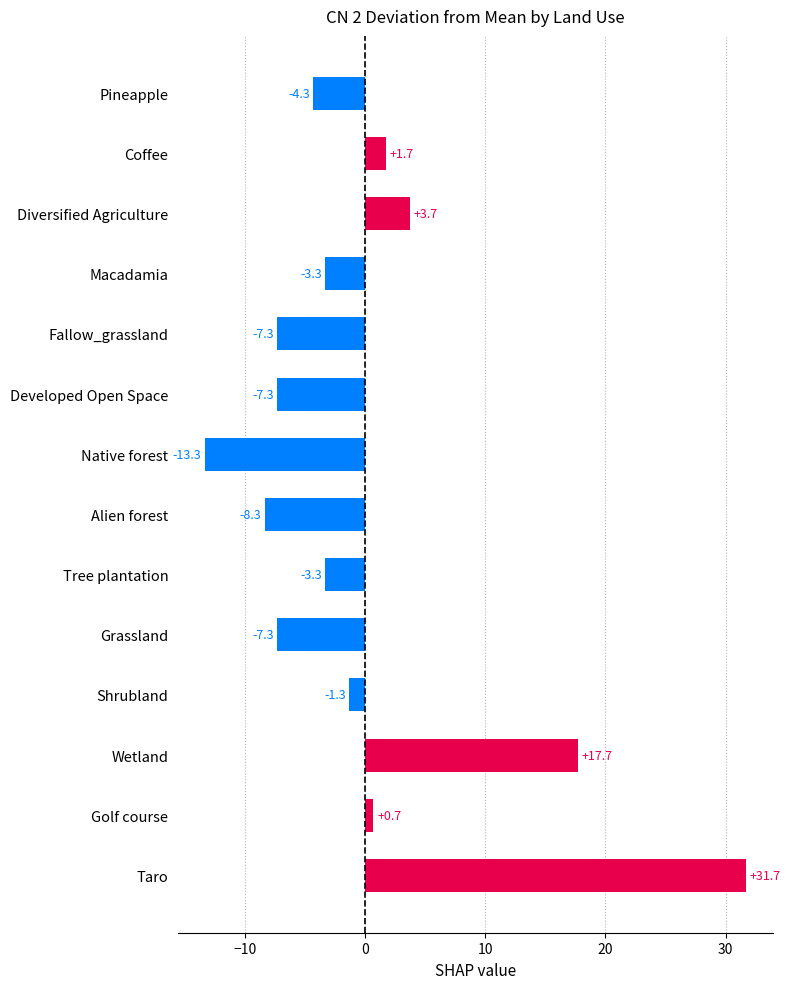

Reading top to bottom, transcribe all the data shown in this chart.

-4.3	1.7	3.7	-3.3	-7.3	-7.3	-13.3	-8.3	-3.3	-7.3	-1.3	17.7	0.7	31.7